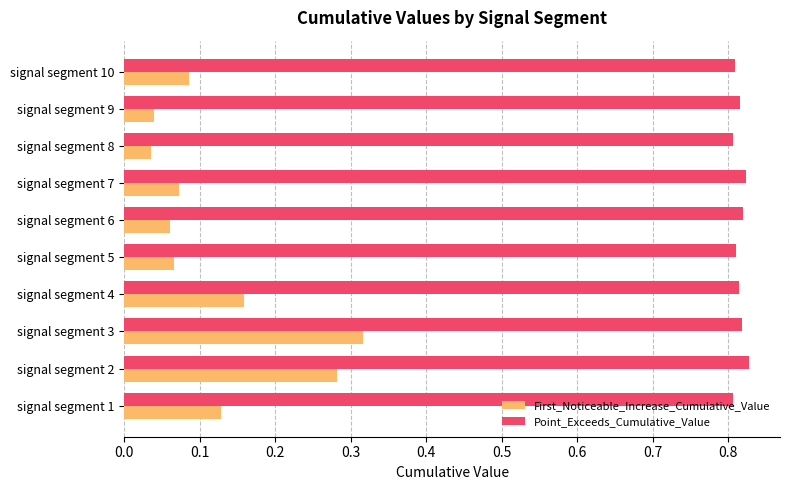

True or false: Point_Exceeds_Cumulative_Value has a value of 1.1 at signal segment 7.

False